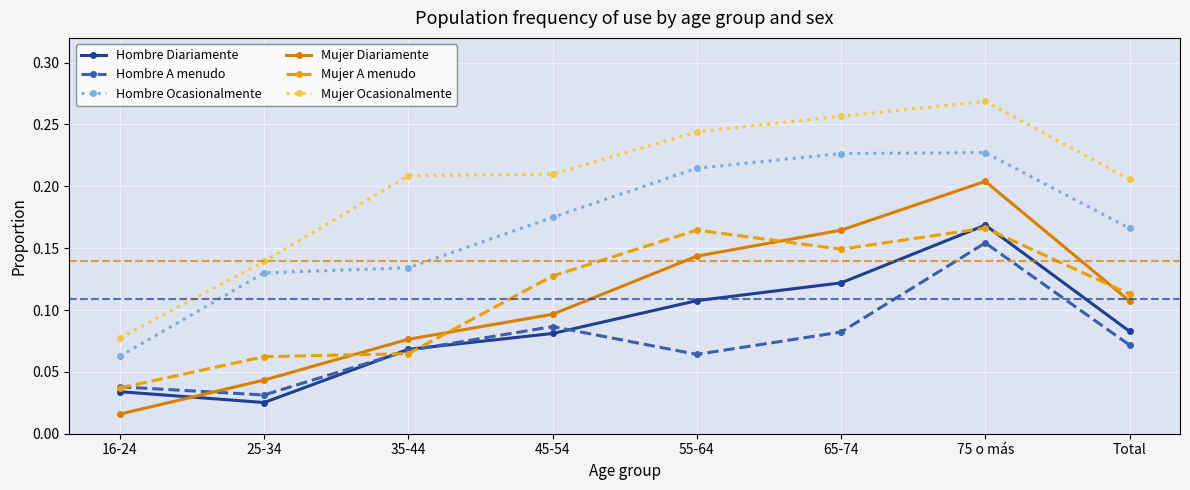

True or false: Hombre A menudo has a value of 0.3 at 75 o más.

False